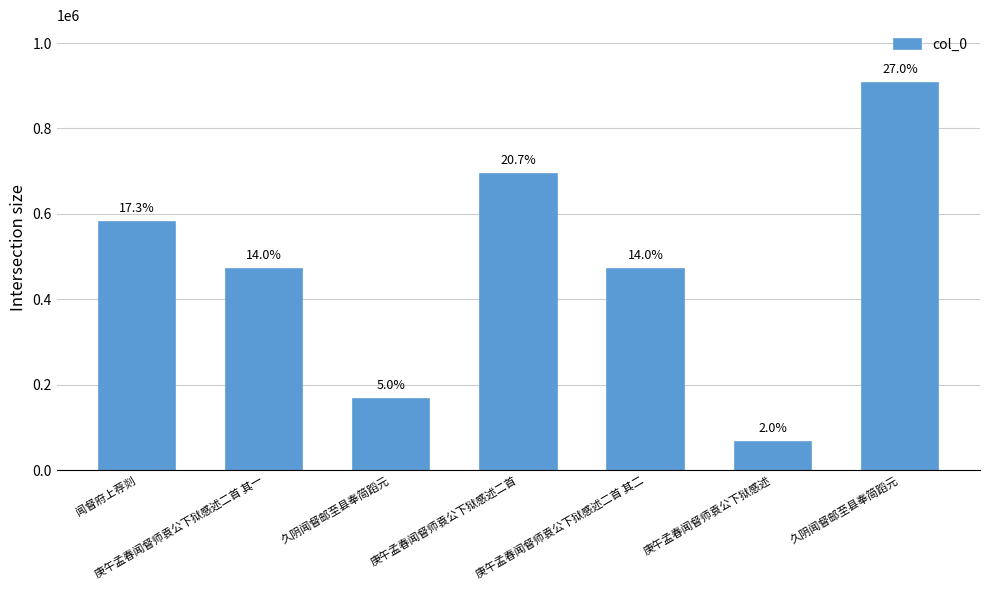

What is the label of the 4th bar from the right?

庚午孟春闻督师袁公下狱感述二首